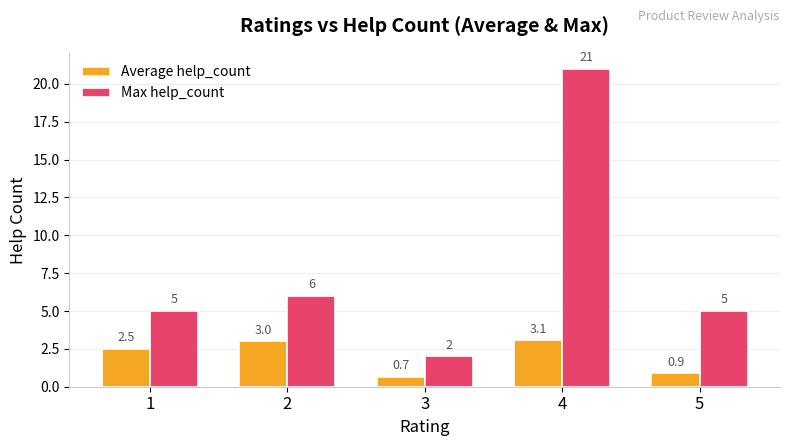

Rank the categories by Average help_count value from highest to lowest.

4, 2, 1, 5, 3